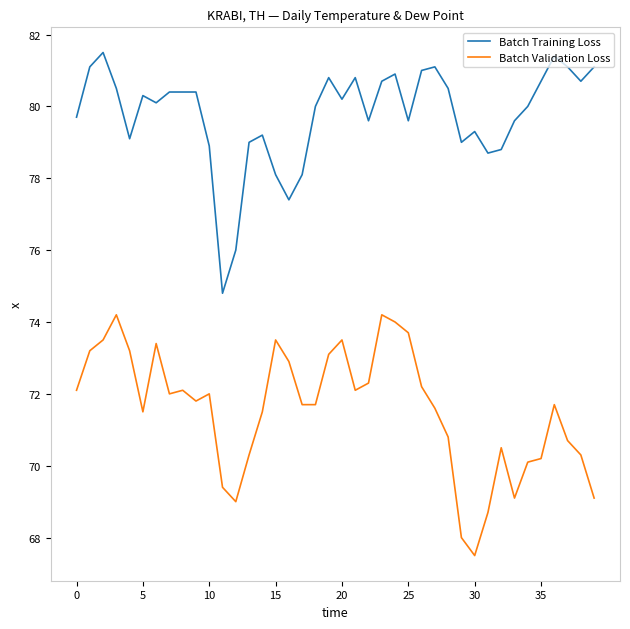

What is the maximum value shown in the chart?

81.5